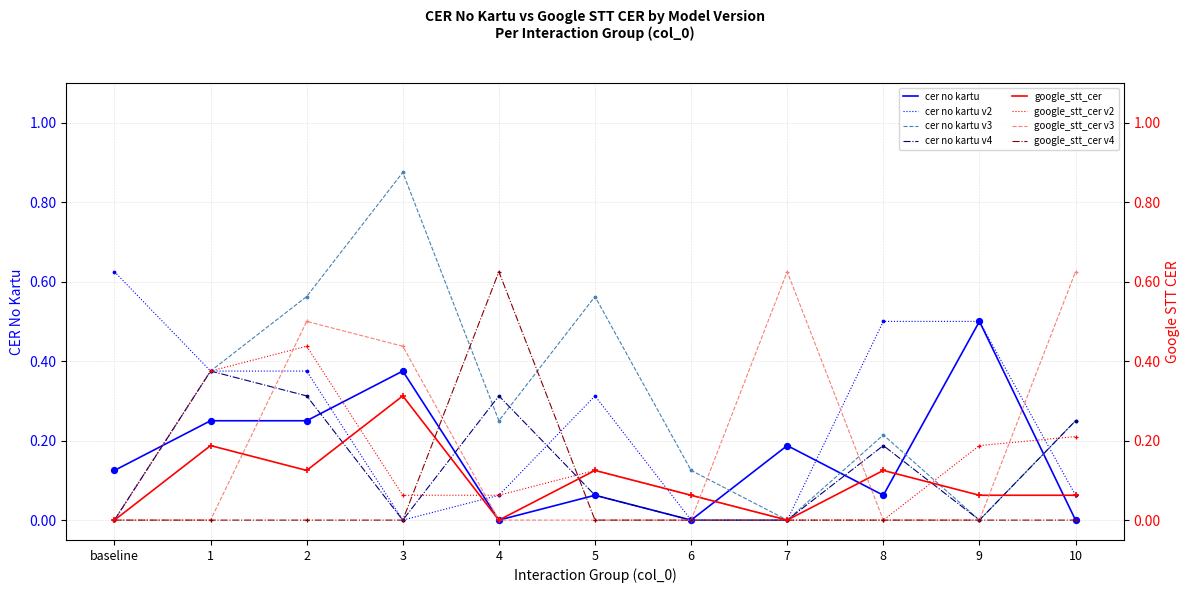

Is the value of cer no kartu at 4 greater than the value of google_stt_cer at 8?

No